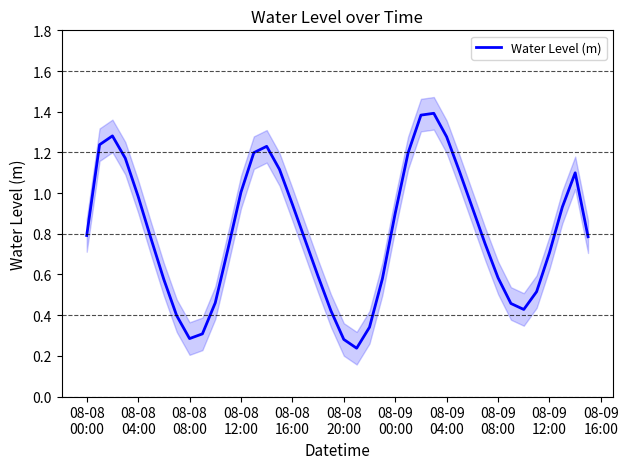

What is the maximum value for Water Level (m)?

1.4